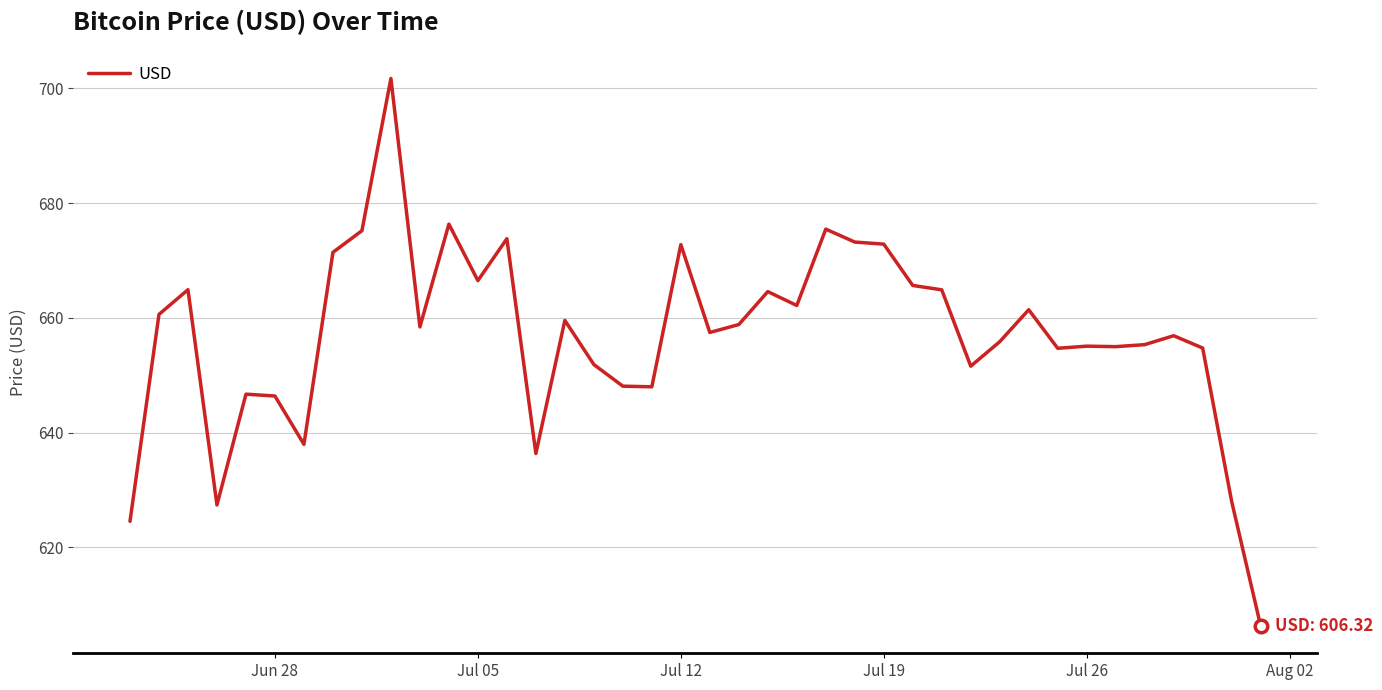

What is the smallest value displayed?

606.3